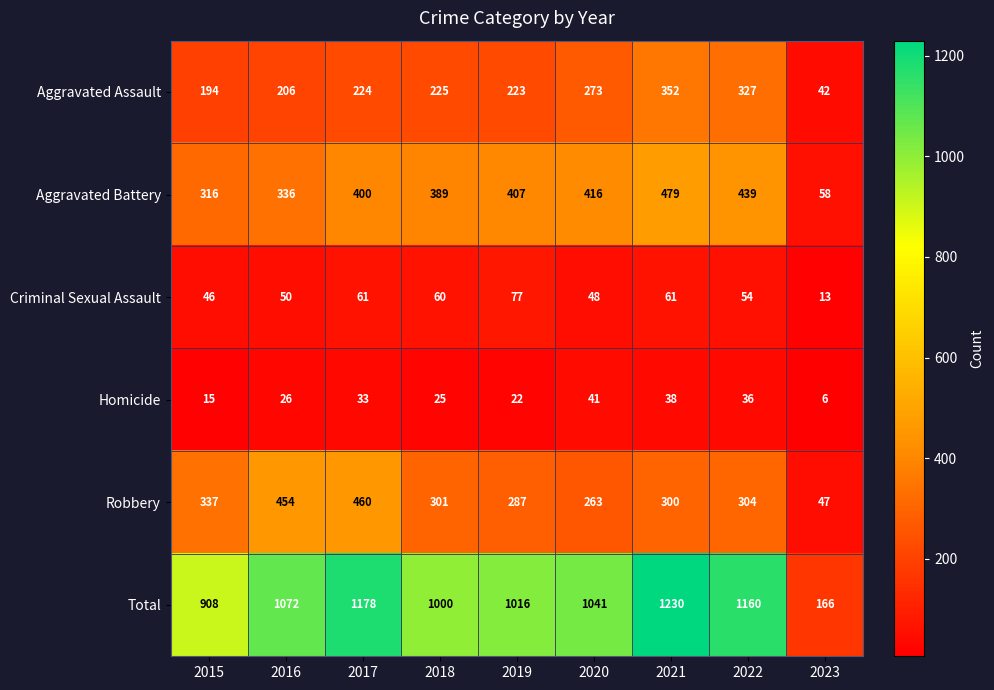

What is the difference between the maximum and minimum values in the Homicide series?

35